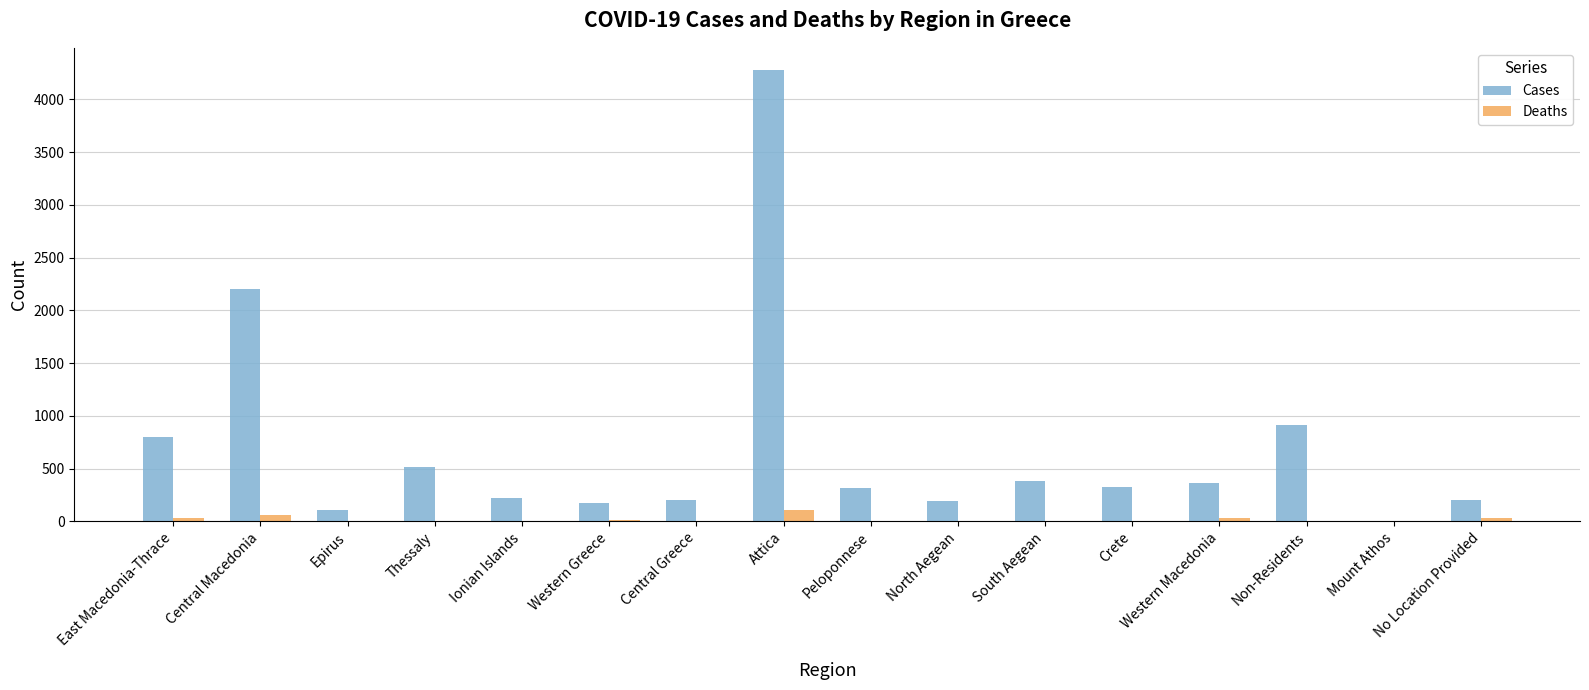

Which series changed the most between Western Greece and Attica?

Cases